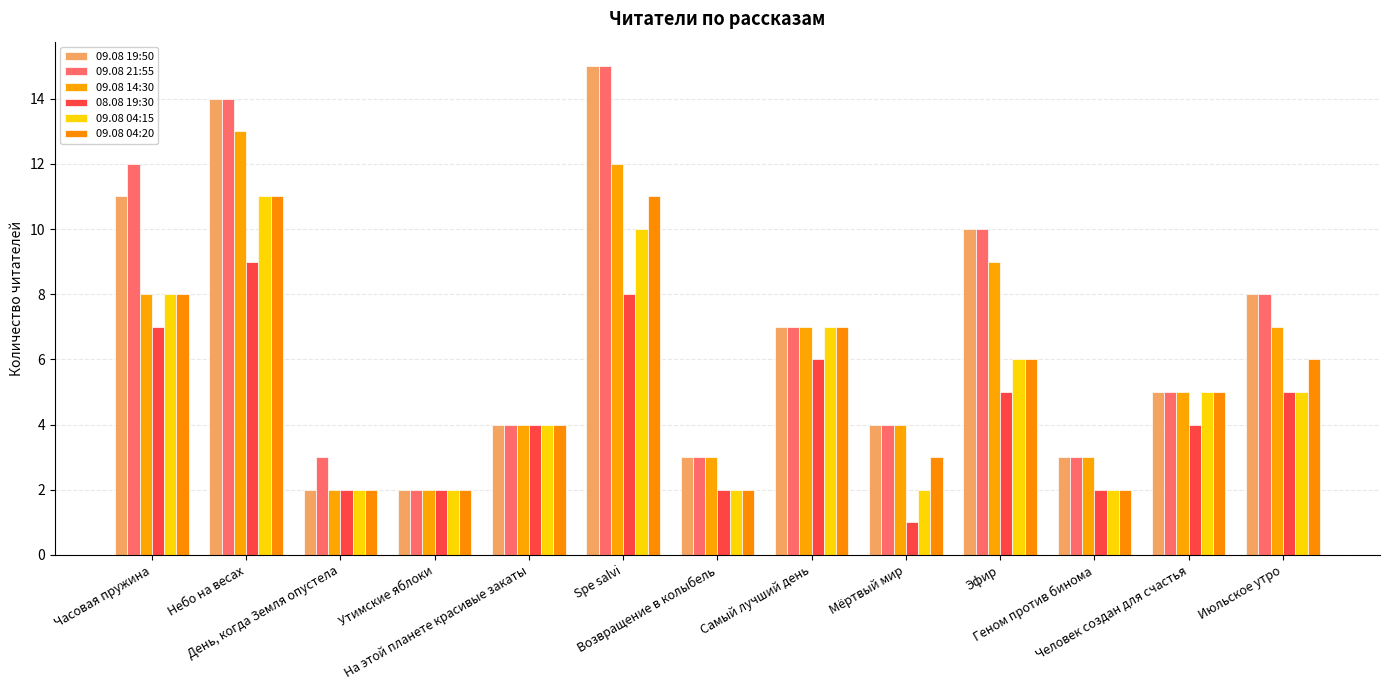

What is the sum of all 09.08 14:30 values?

79